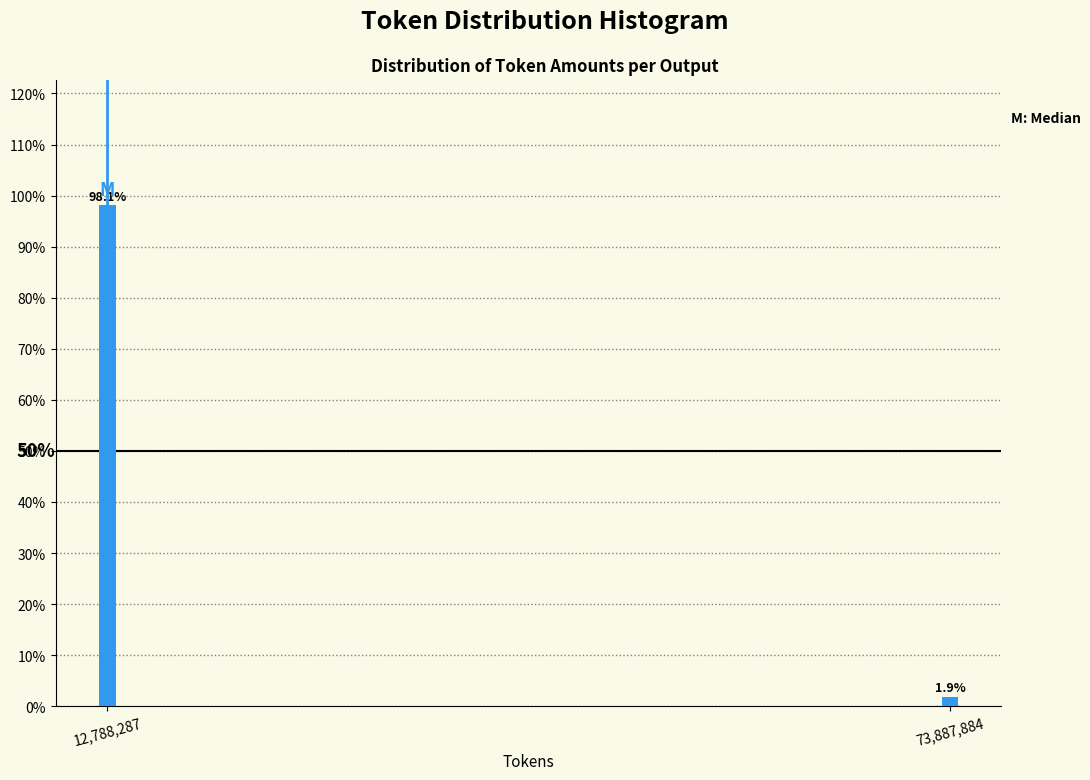

Reading right to left, what are all the values shown in this chart?

1.9	98.1